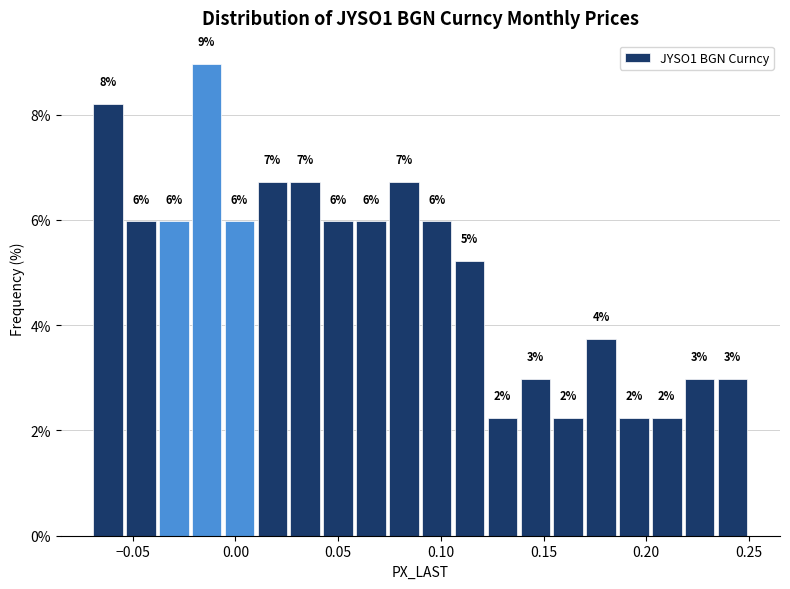

Read against the x-axis, roughly where is the centre of the tallest bar?

-0.015